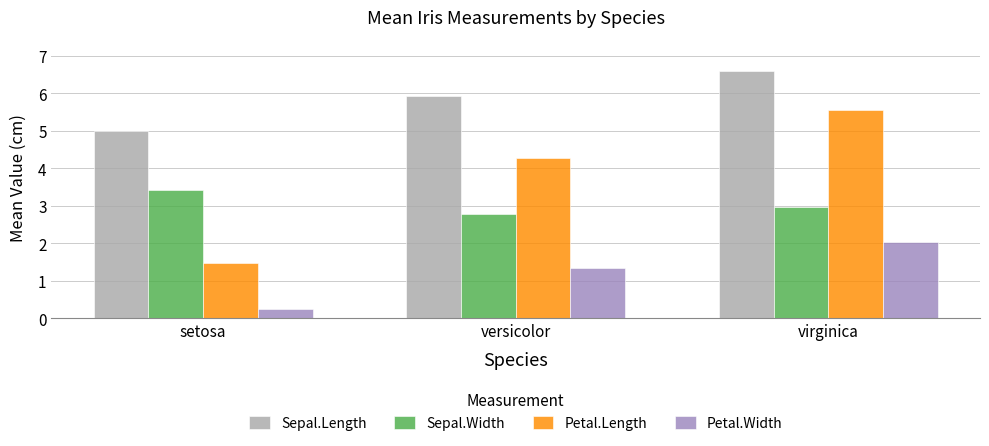

The Petal.Width series shows 0.6 at versicolor. True or false?

False